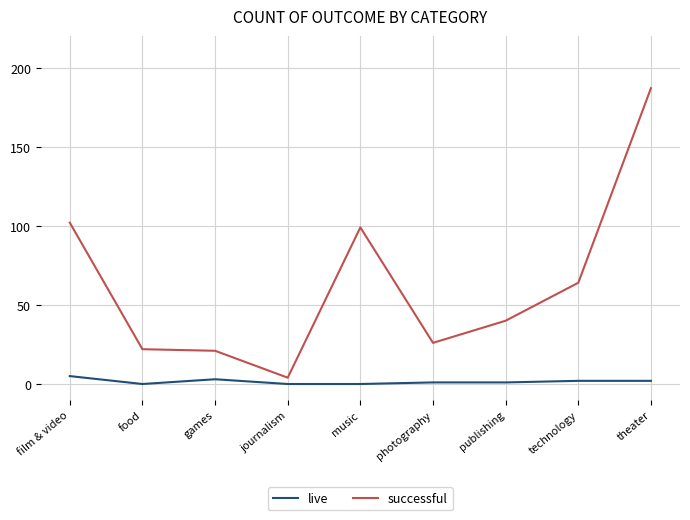

True or false: successful has a value of 22 at food.

True